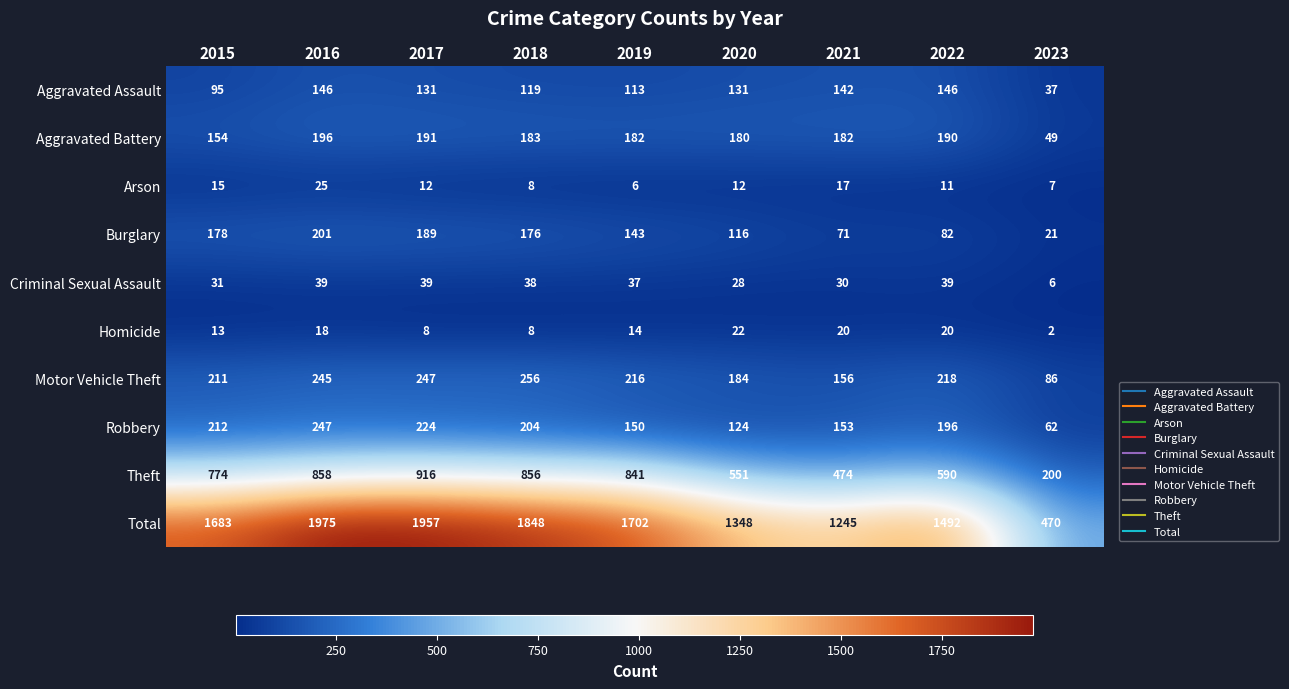

What is the spread (max minus min) of values at 2022?

1481